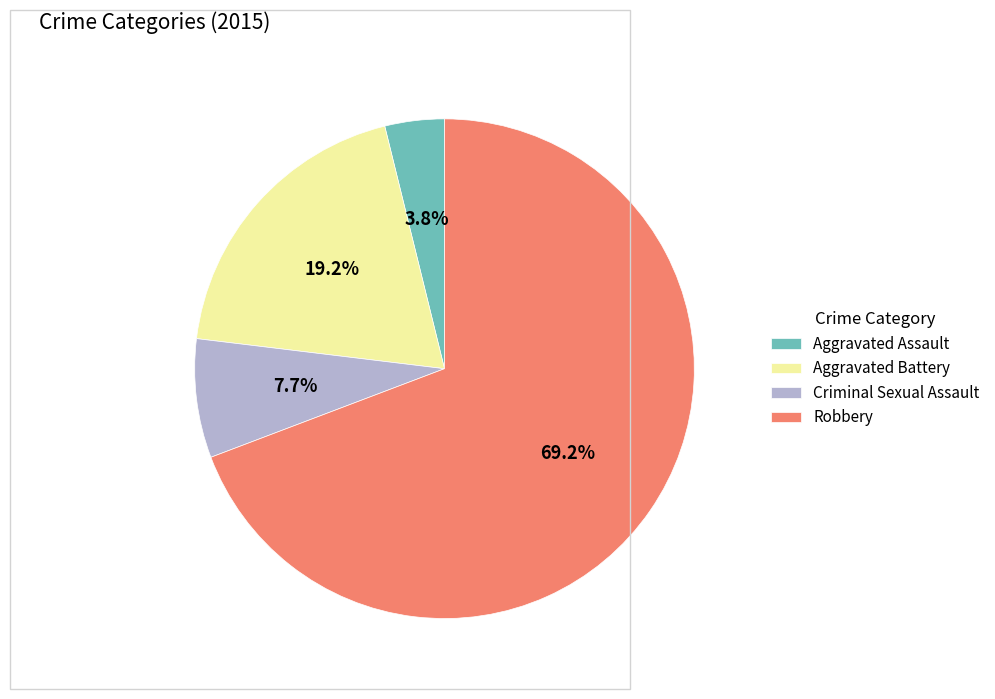

To the nearest percent, what is the difference between the Aggravated Assault and Robbery slice percentages?

65%